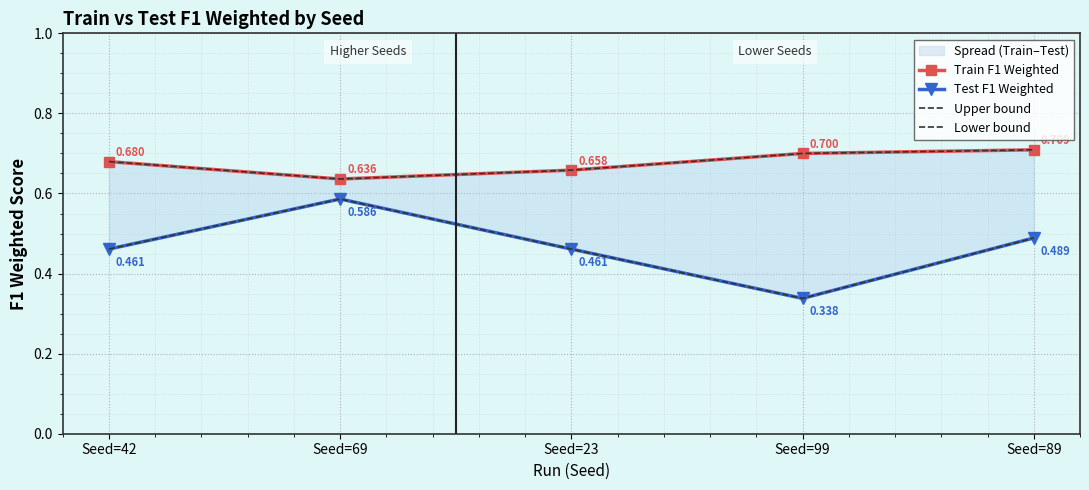

The Upper bound series shows 0.7 at Seed=99. True or false?

True